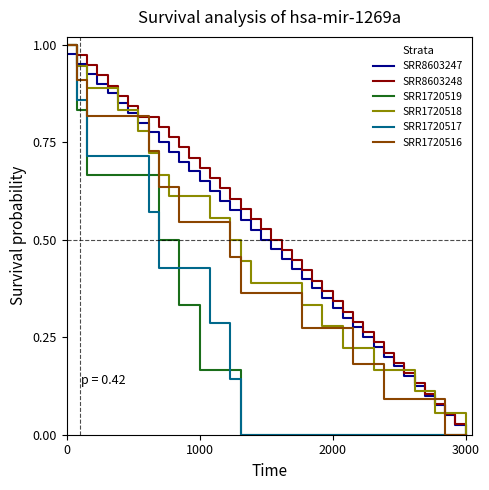

True or false: SRR1720519 and SRR1720518 cross at least once.

False